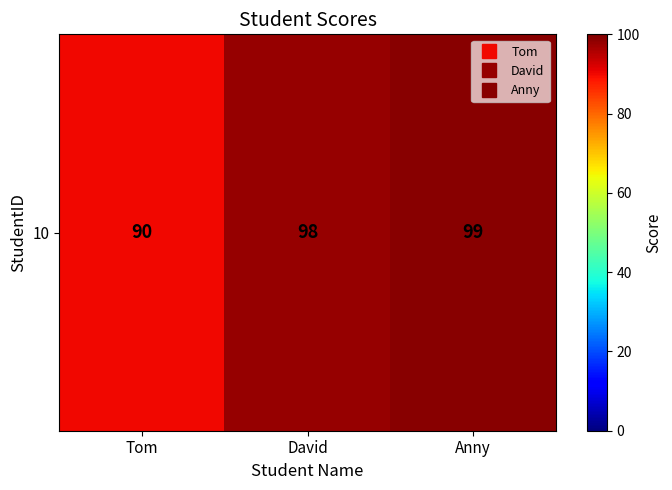

At which label is the value closest to 94?

Tom